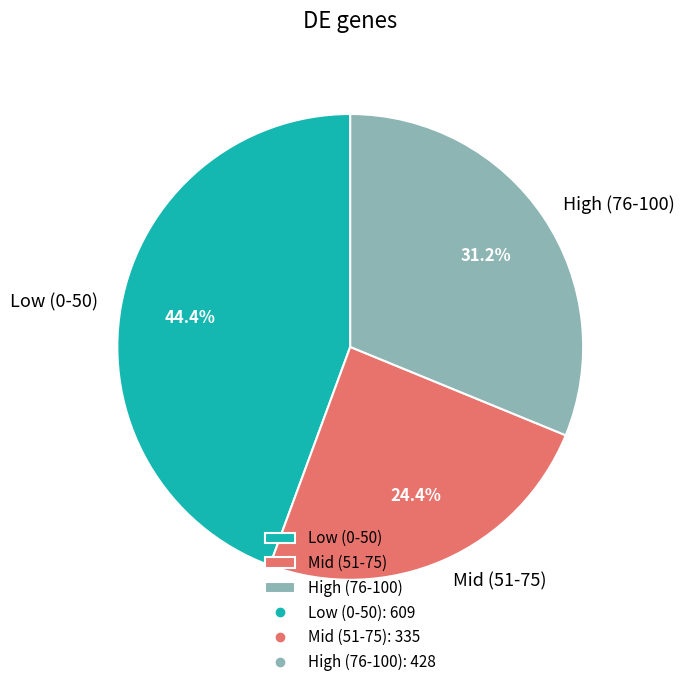

What is the ratio of the value at Mid (51-75) to the value at High (76-100)?

0.8